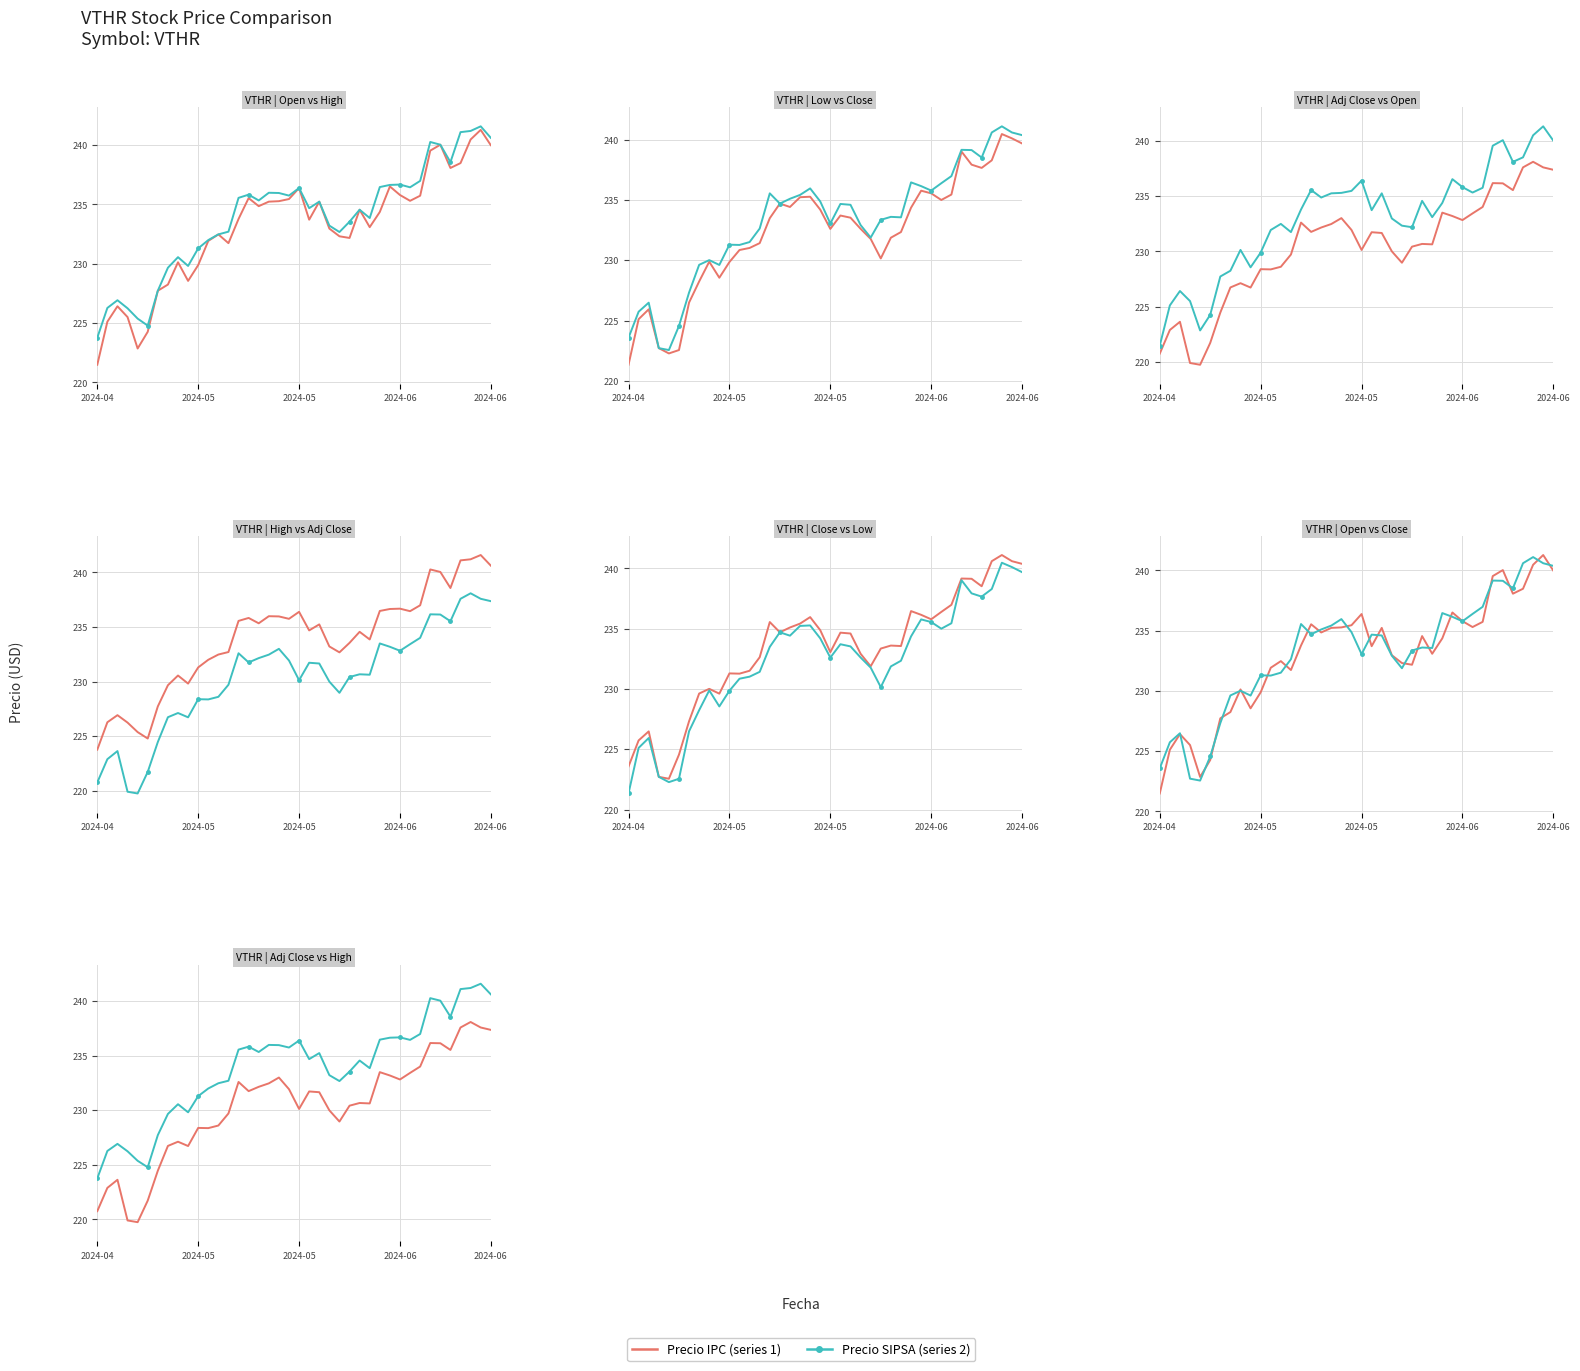

Is it true that Adj Close equals 424.8 at 38?

False